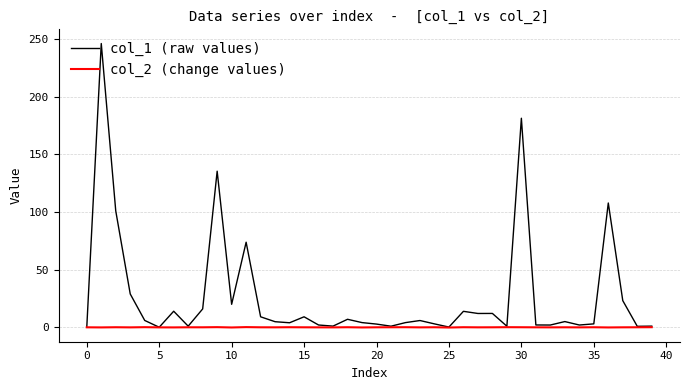

List the series in order of their peak value, lowest first.

col_2 (change values), col_1 (raw values)